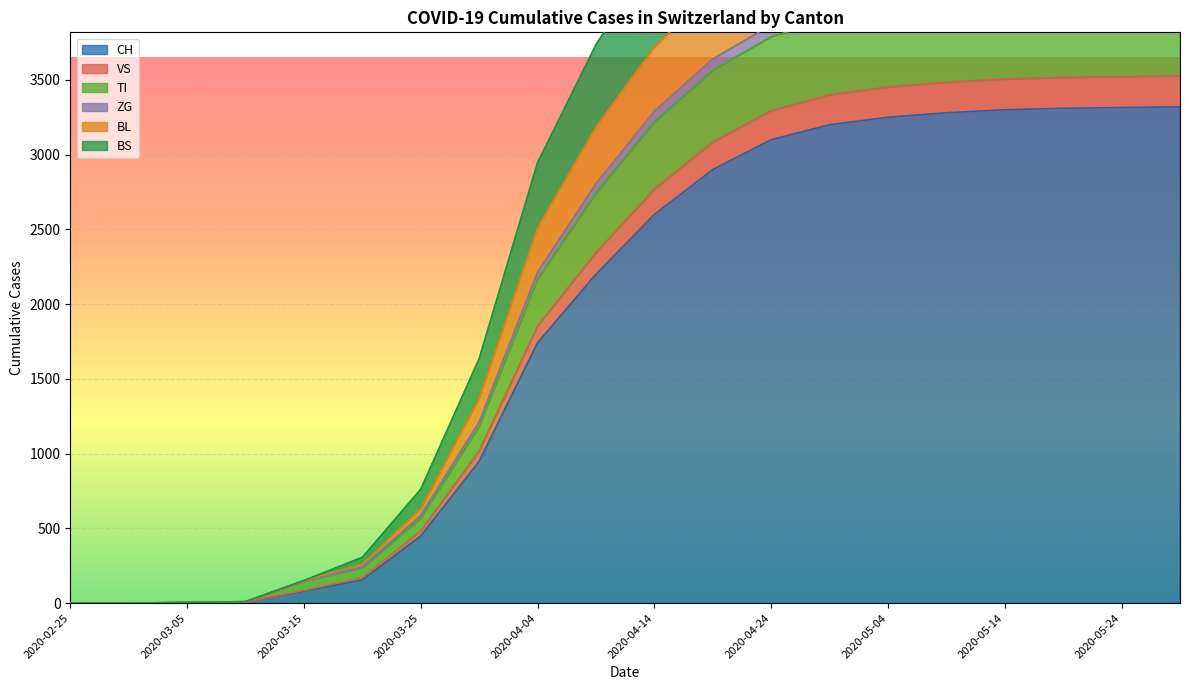

What is the maximum value for CH?

3320